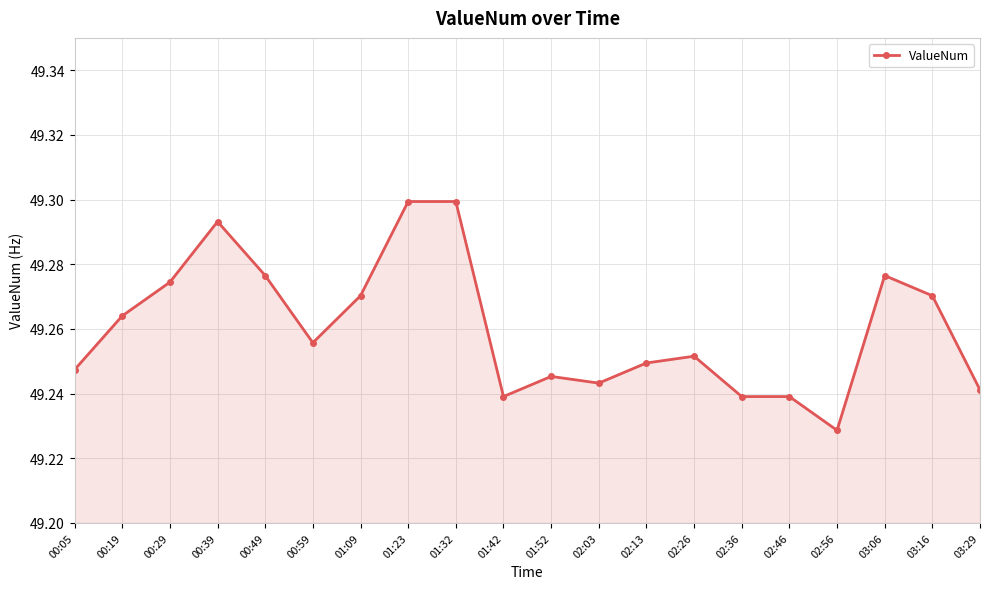

What is the sum of all values?

985.2